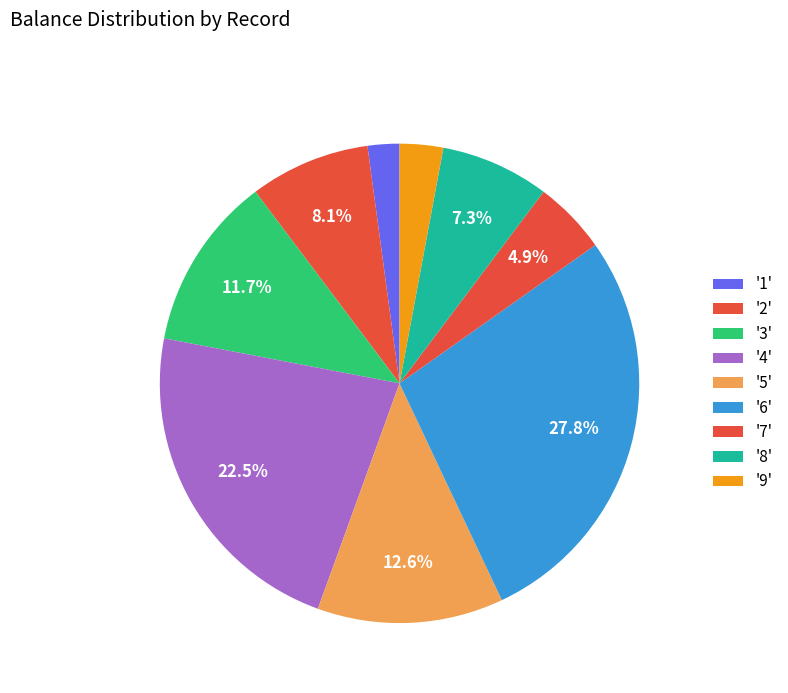

How many segments does this pie chart have?

9